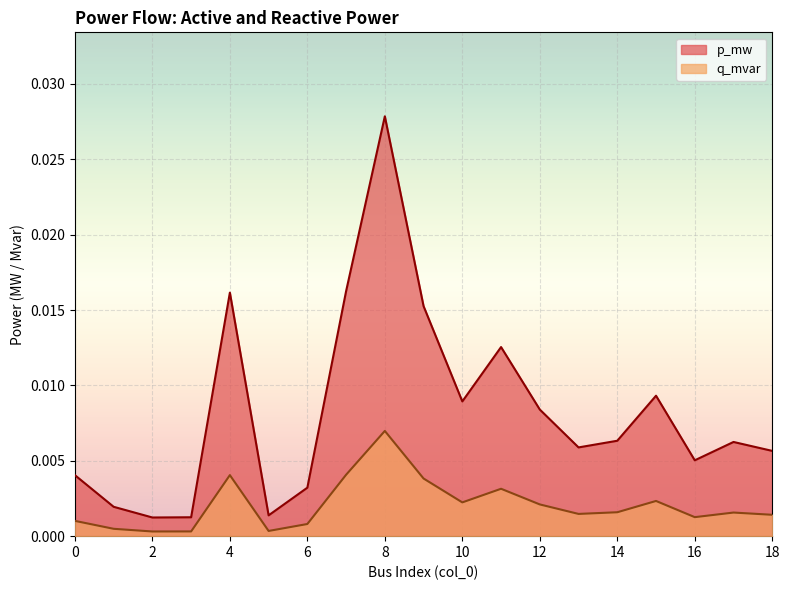

List the series in order of their overall mean, highest first.

p_mw, q_mvar